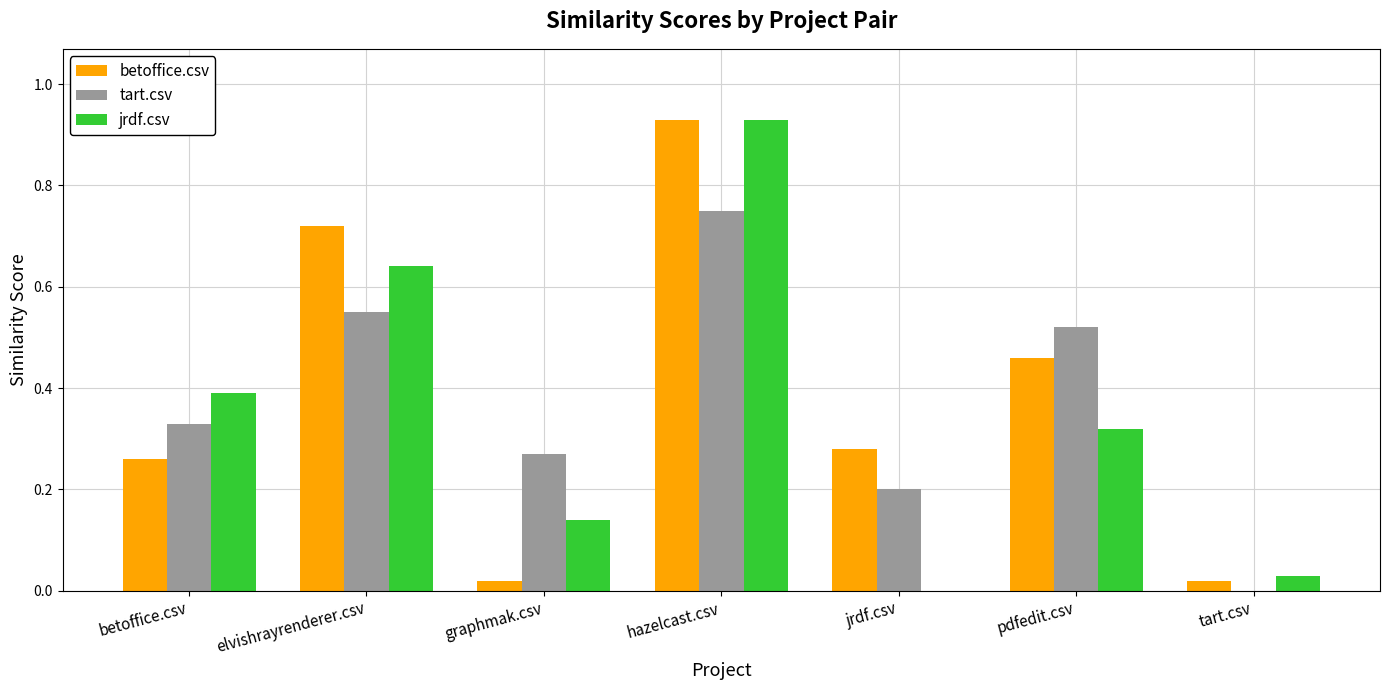

Which series changed the most between elvishrayrenderer.csv and pdfedit.csv?

jrdf.csv